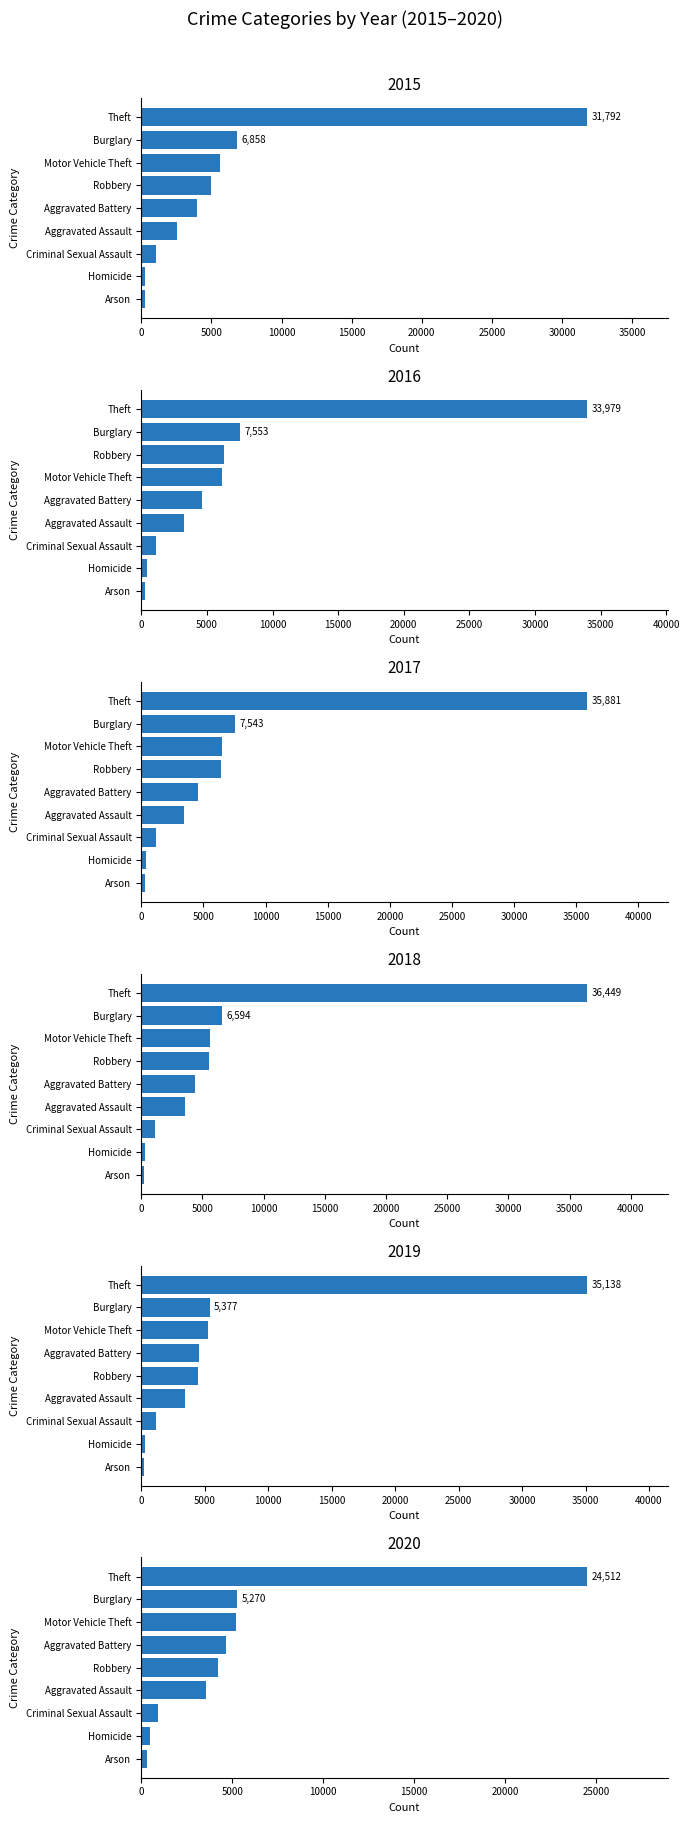

What is the label of the 2nd bar from the right?

Robbery